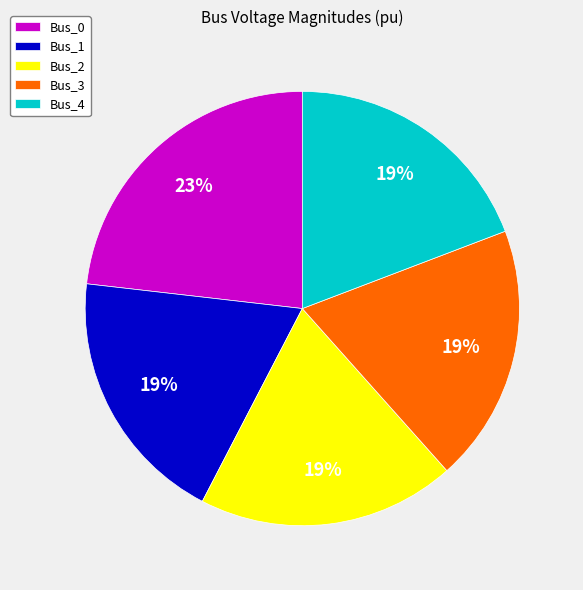

True or false: Bus_4 accounts for 27% of the total.

False